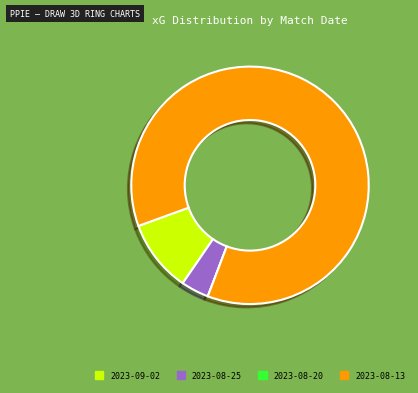

Is the sum of 2023-09-02 and 2023-08-25 greater than half?

No